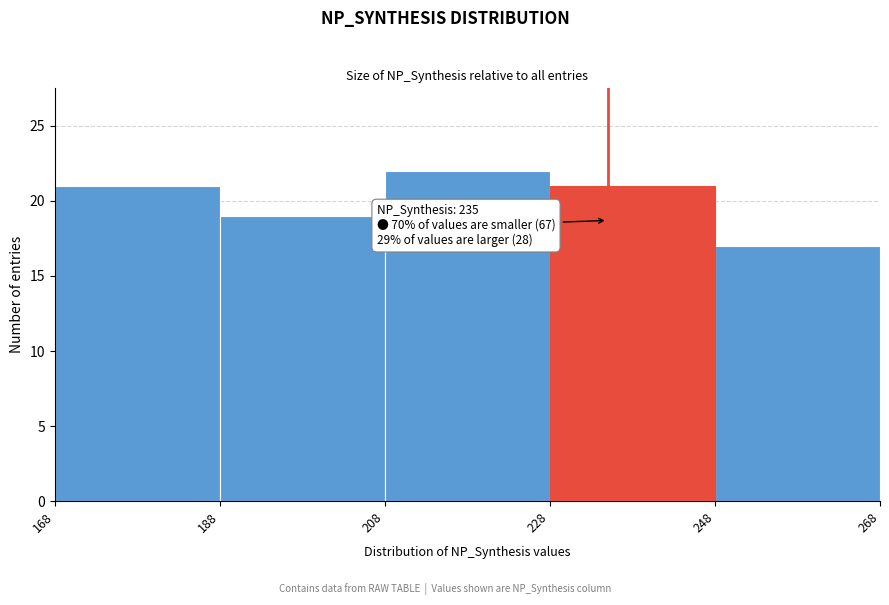

Which range on the x-axis has the tallest bar?

208 to 228